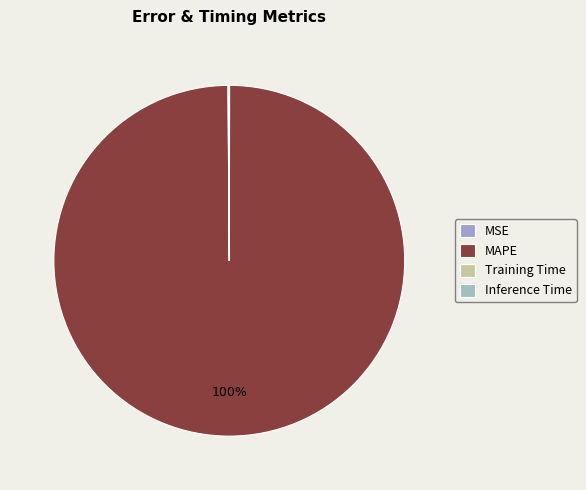

Count the number of slices in the pie.

4